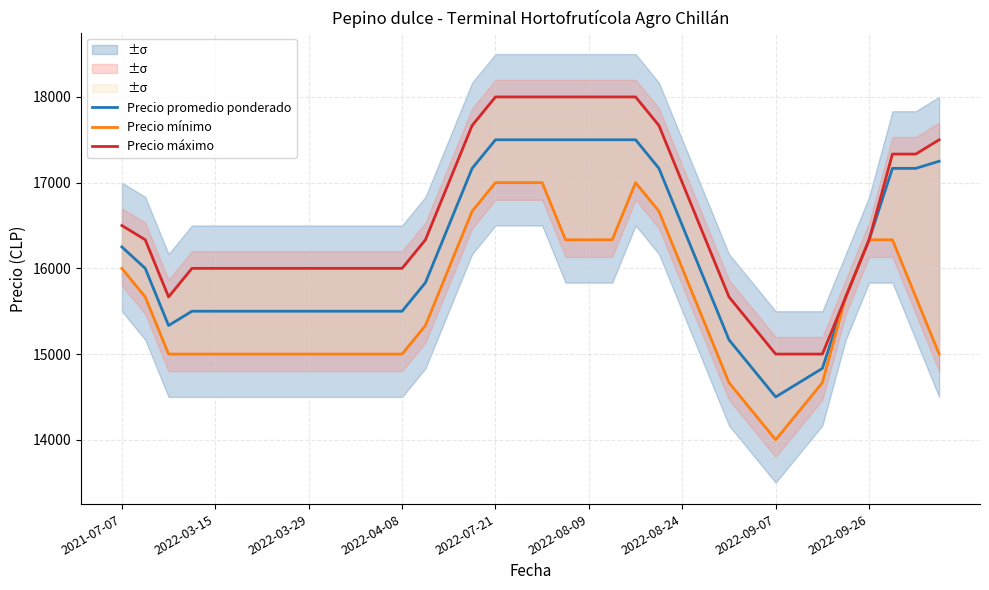

What is the approximate value of Precio máximo at 22?

18000.0